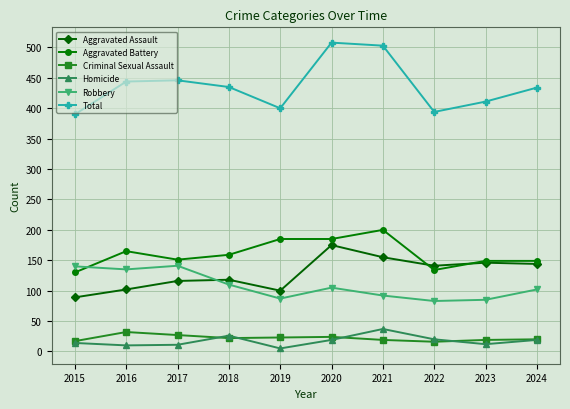

At 2020, list the series in order from smallest to largest.

Homicide, Criminal Sexual Assault, Robbery, Aggravated Assault, Aggravated Battery, Total